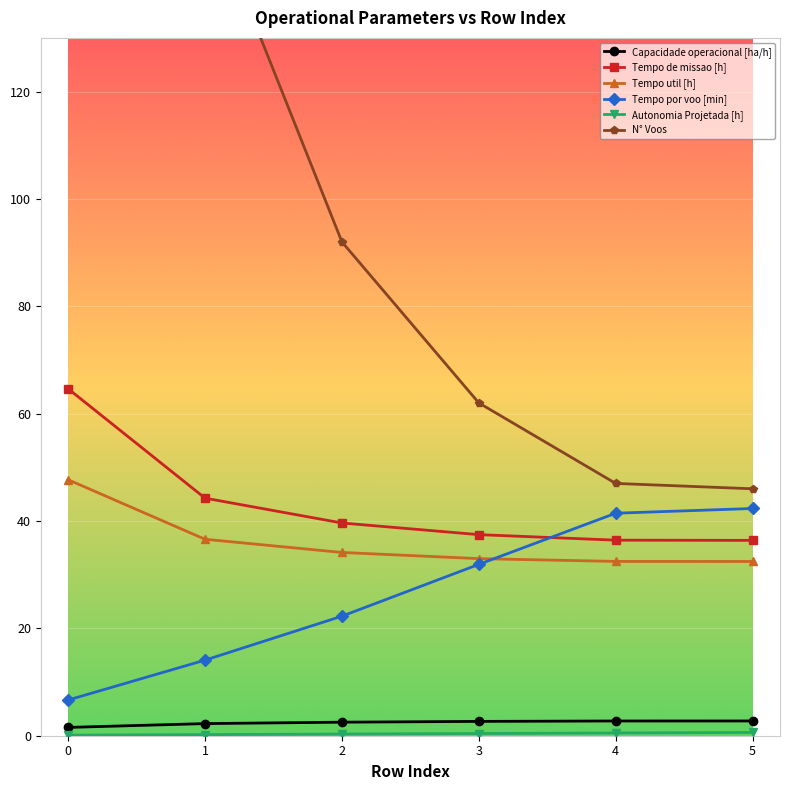

Which series has the largest range (max minus min)?

N° Voos